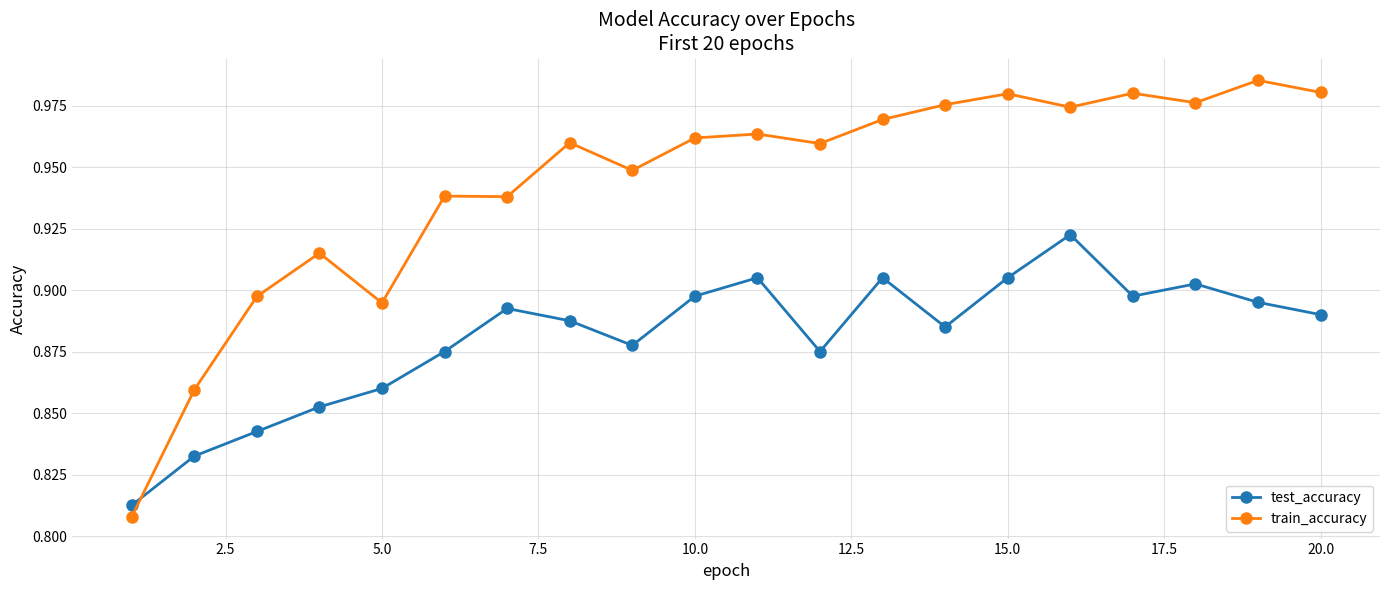

True or false: train_accuracy and test_accuracy cross at least once.

True